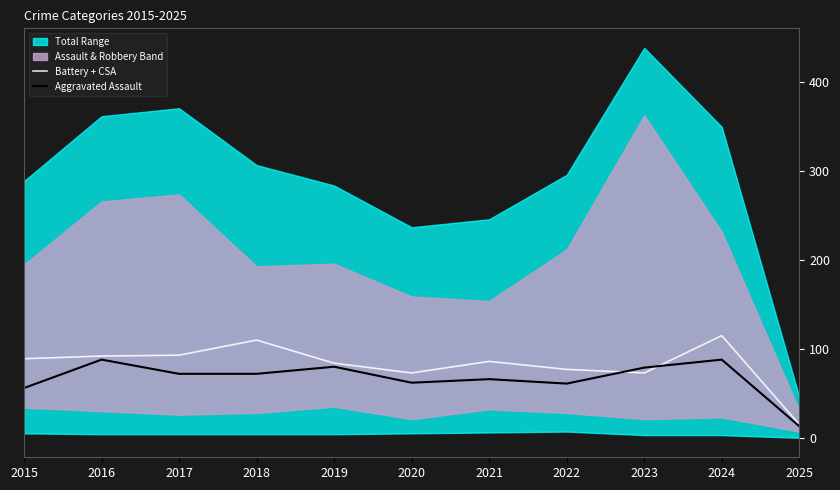

What is the maximum value for Battery + CSA?

115